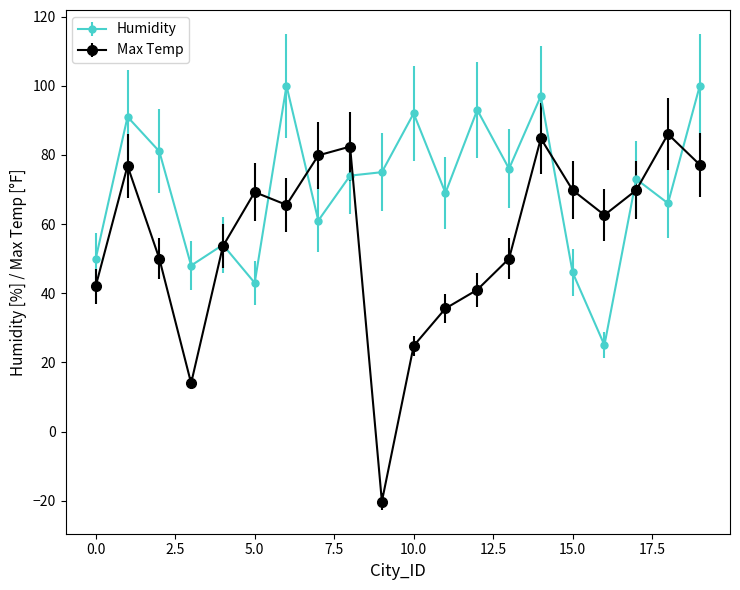

Which series has the largest range (max minus min)?

Max Temp